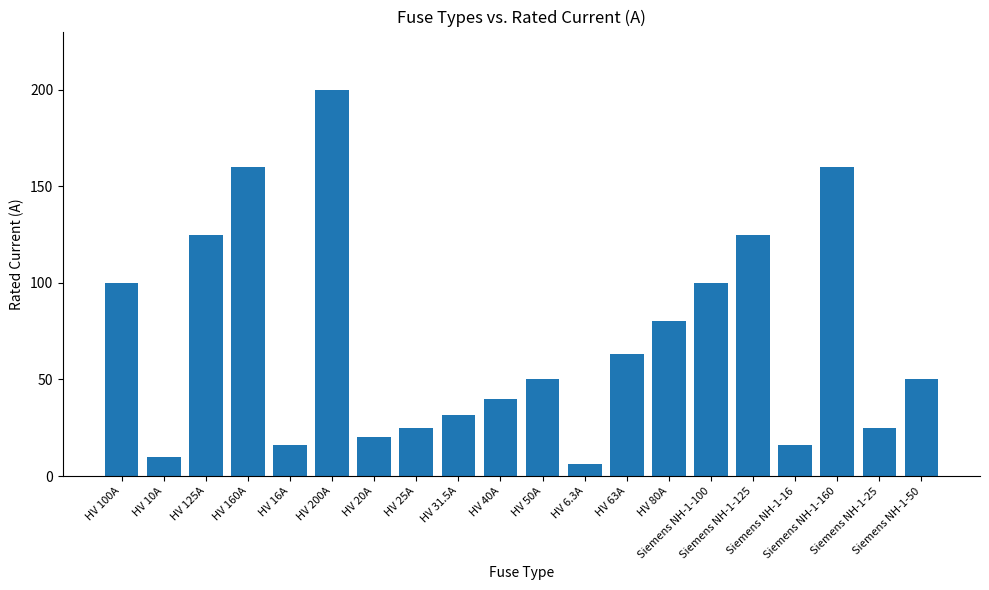

What is the ratio of the value at HV 125A to the value at Siemens NH-1-50?

2.5